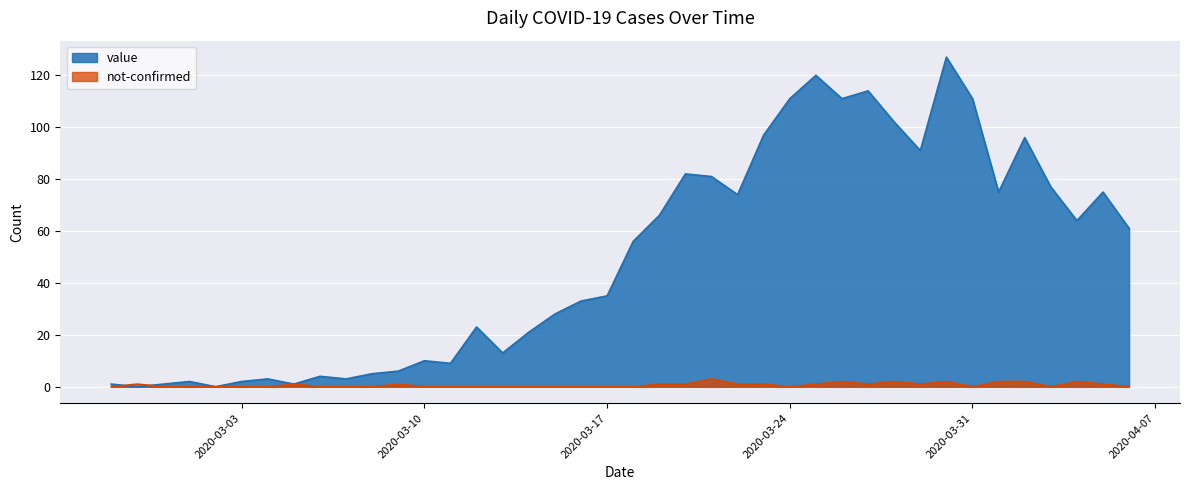

How many times do value and not-confirmed cross each other?

2